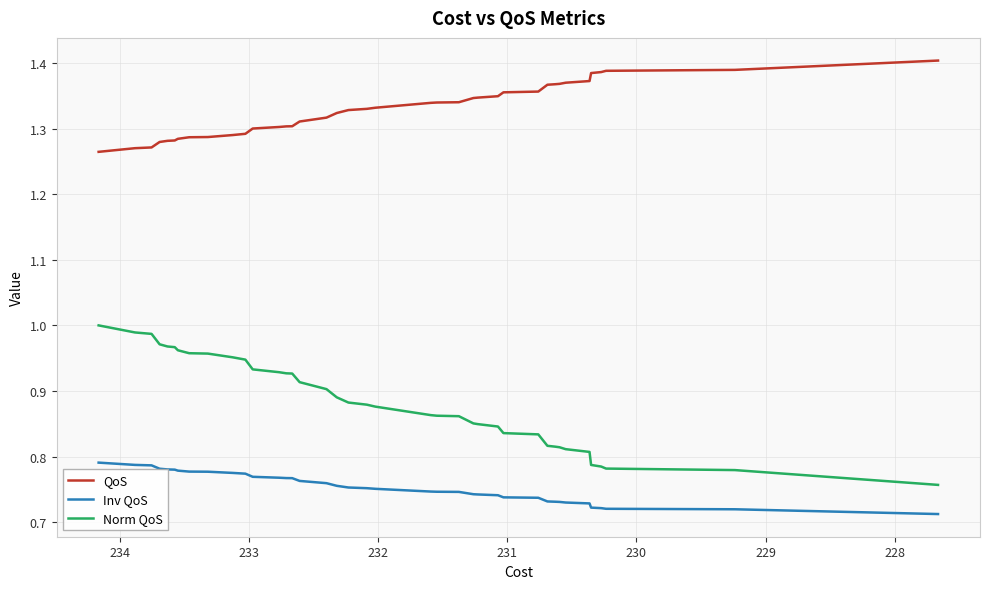

True or false: Inv QoS has more than 0 interior local peaks.

False